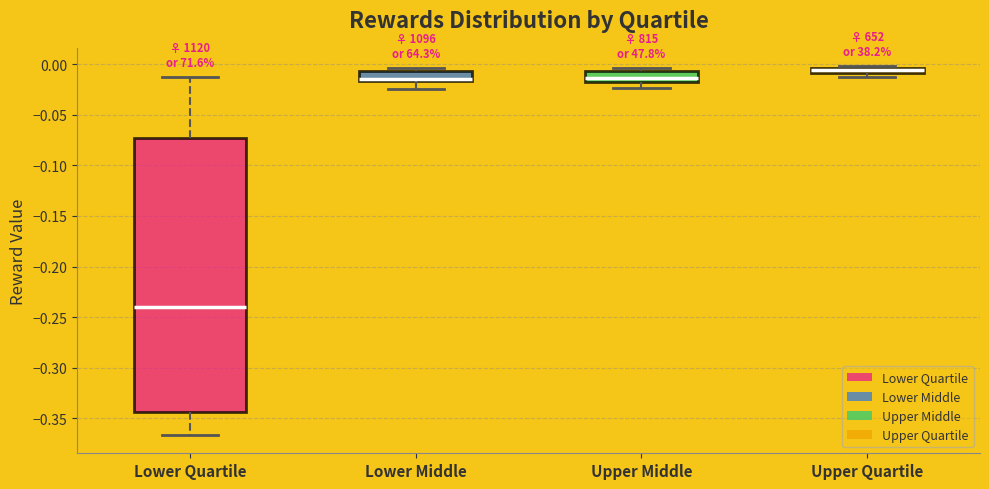

Which box's median line is the lowest?

Lower Quartile